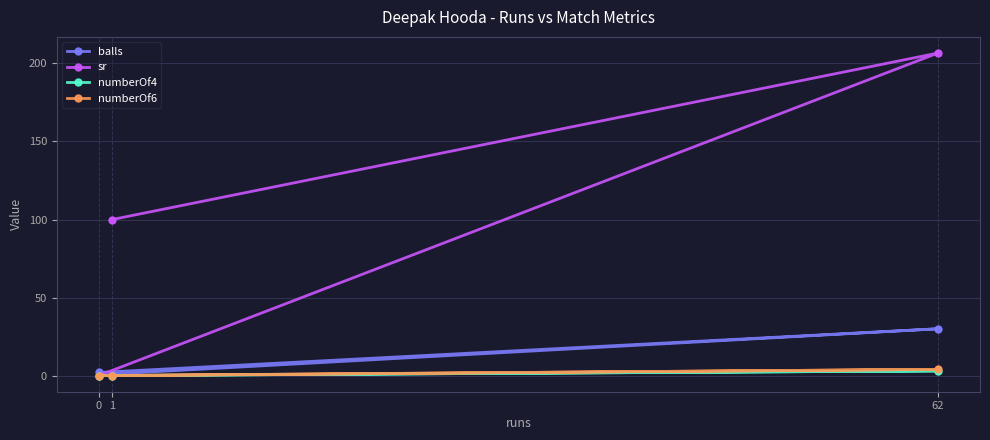

What is the total value across all series at 62?

243.7